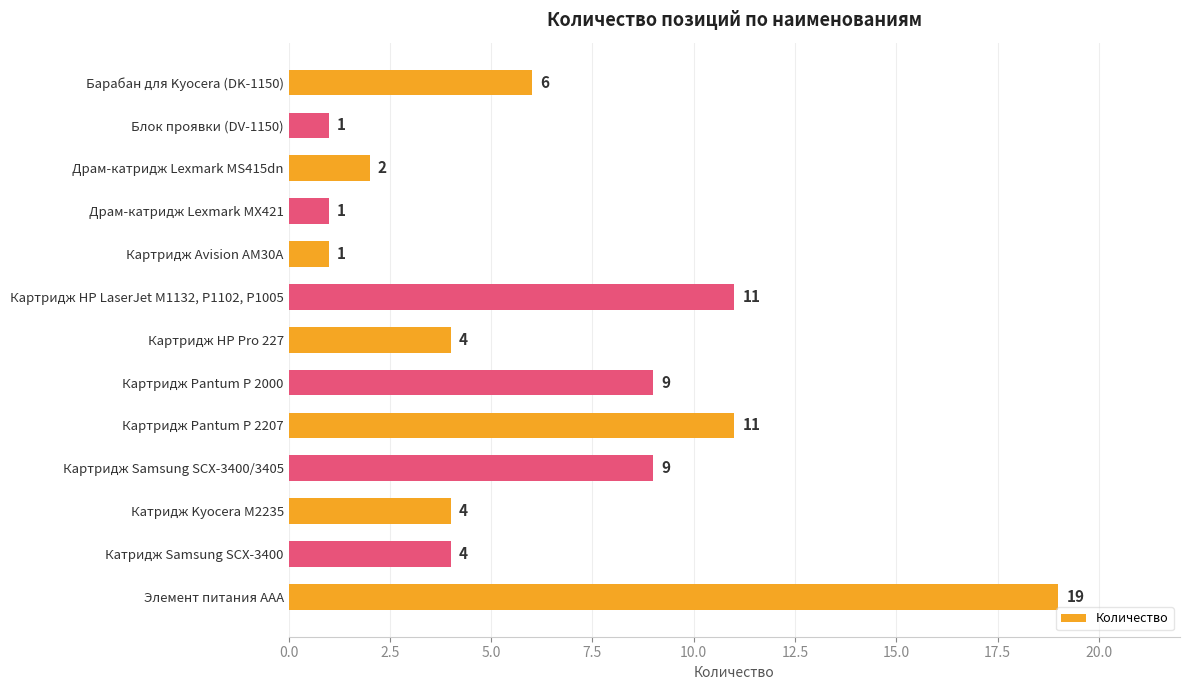

What is the value of the 6th bar from the top?

11